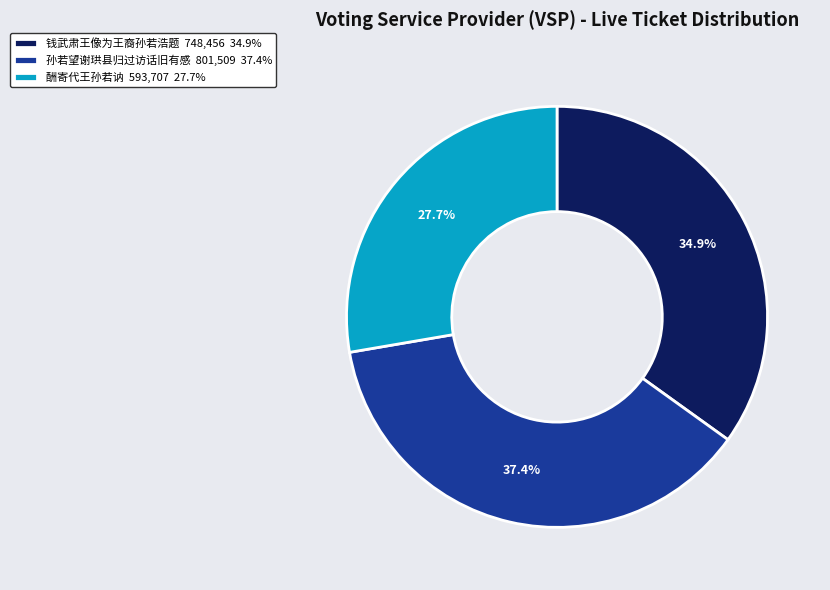

The 钱武肃王像为王裔孙若浩题 slice represents 35% of the pie. True or false?

True